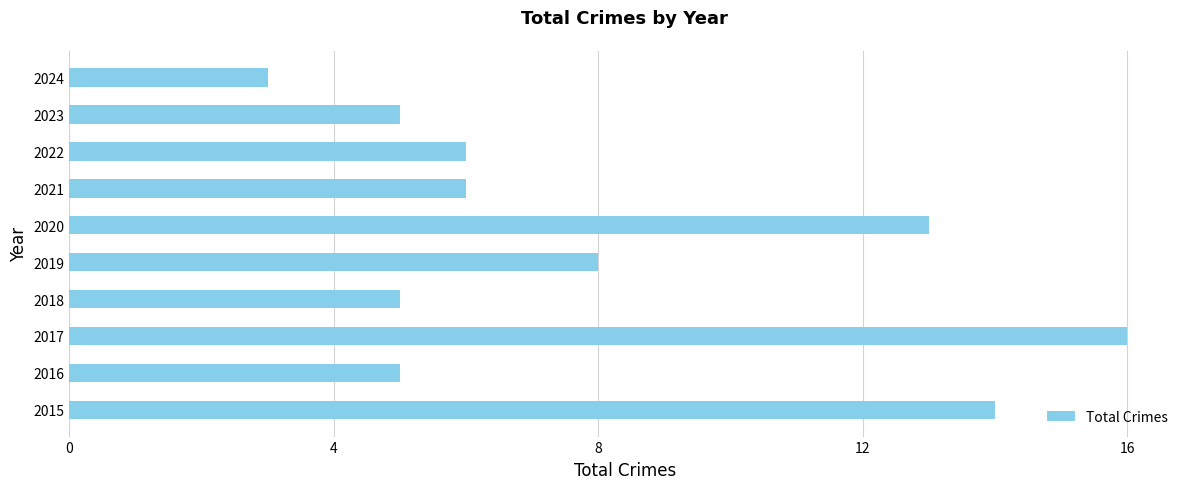

The value at 2015 is 9. True or false?

False